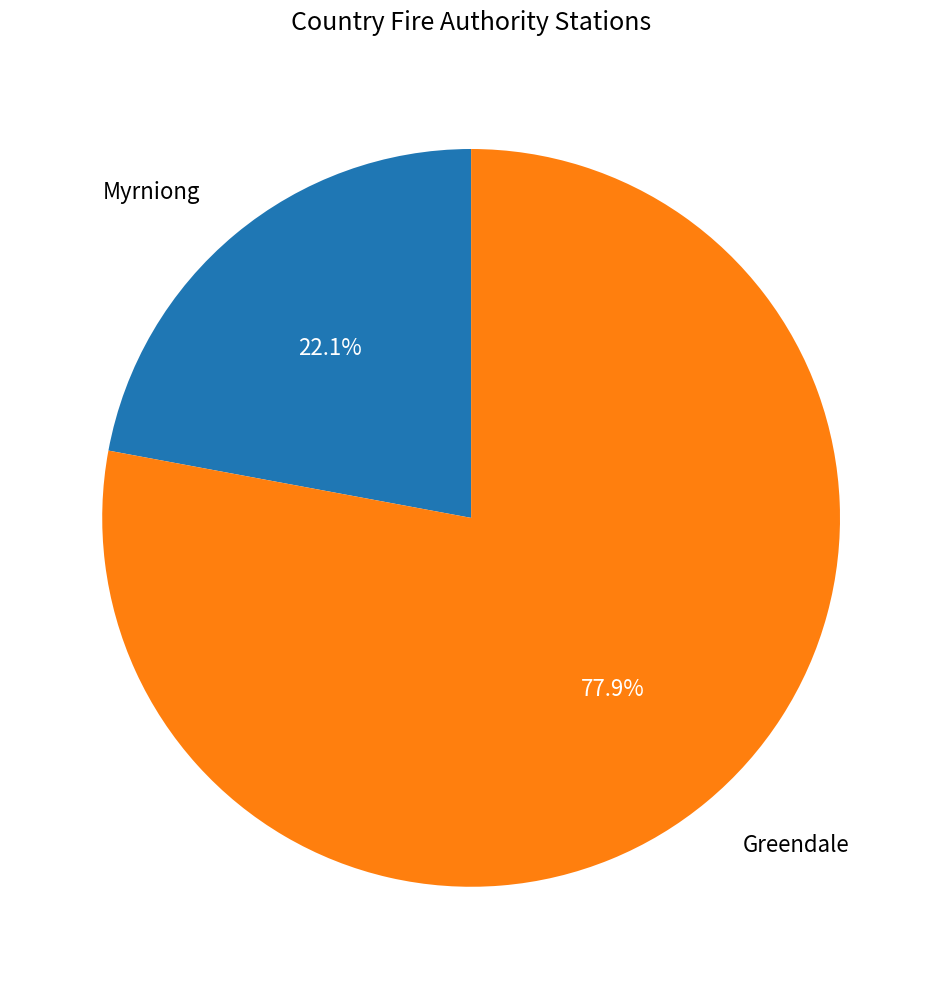

Approximately how many times larger is the value at Myrniong compared to Greendale?

0.3